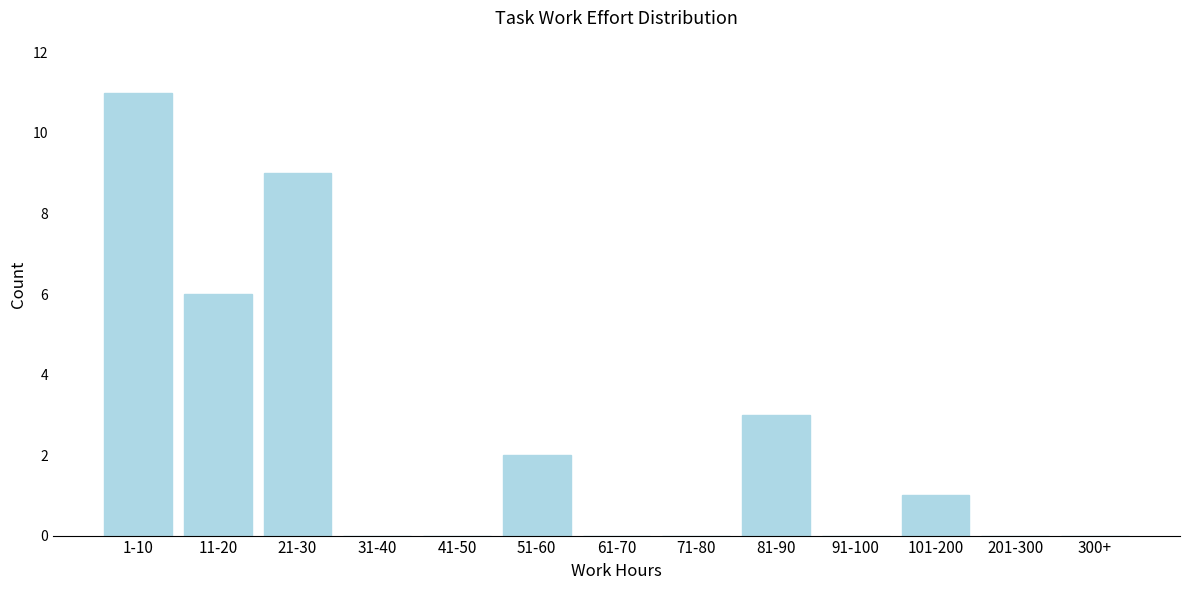

Reading left to right, what are all the values shown in this chart?

1-10=11	11-20=6	21-30=9	31-40=0	41-50=0	51-60=2	61-70=0	71-80=0	81-90=3	91-100=0	101-200=1	201-300=0	300+=0